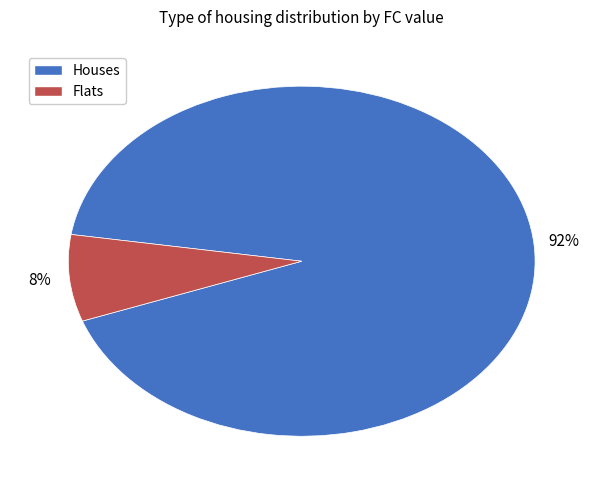

Is there any slice that represents more than half of the pie?

Yes